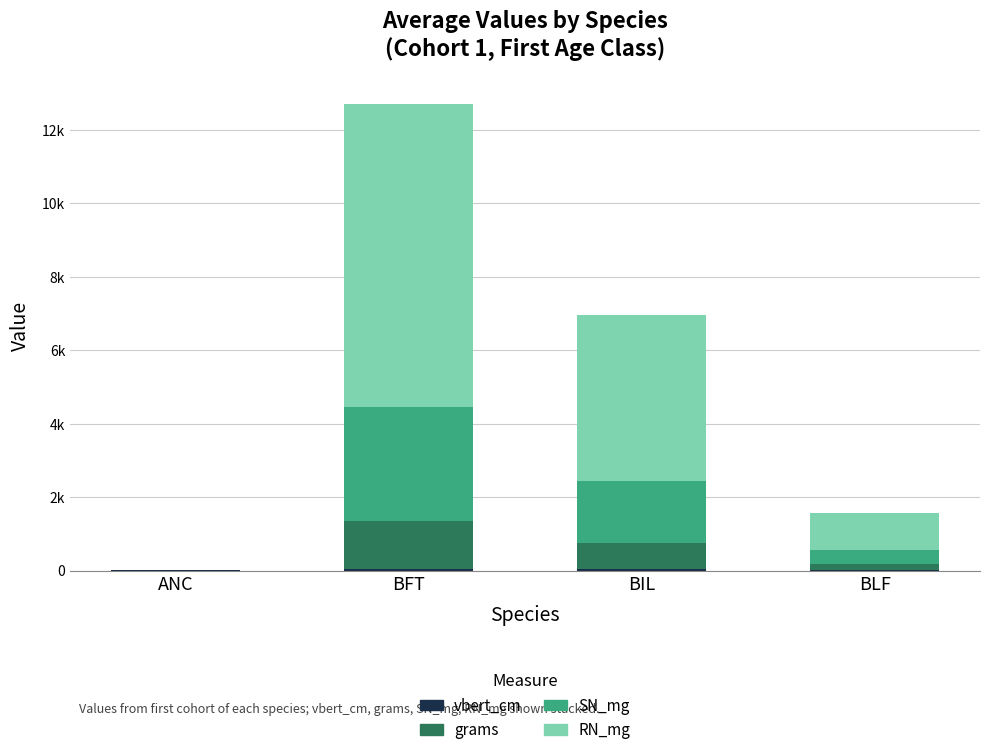

Which series changed the most between ANC and BFT?

RN_mg